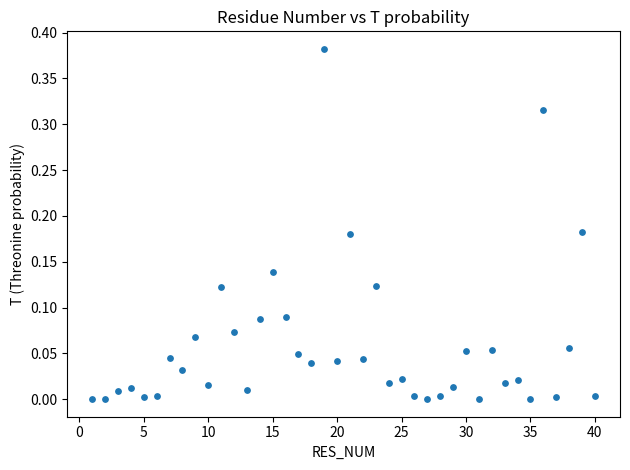

What is the range of X values (max minus min)?

39.0